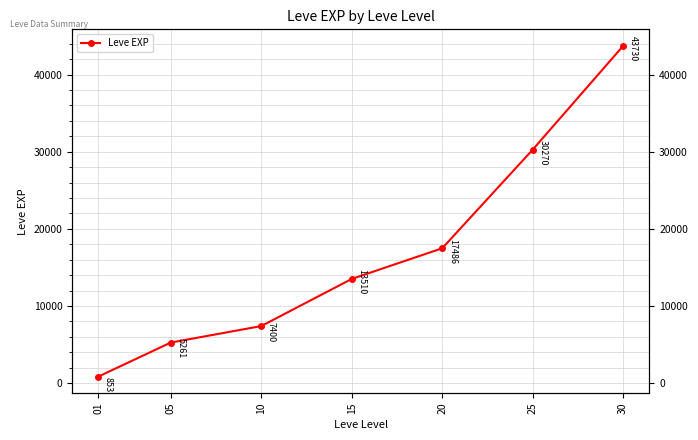

What is the change in value from 05 to 25?

+25008.3